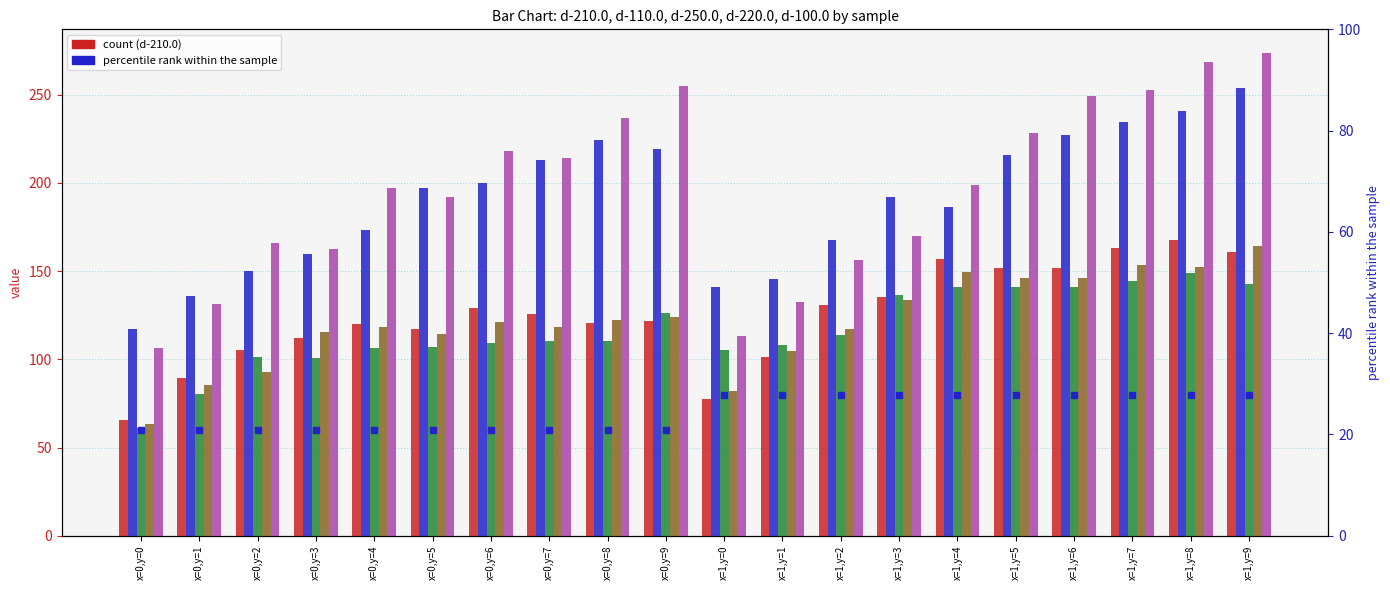

At x=0,y=8, list the series in order from largest to smallest.

d-100.0, d-110.0, d-220.0, d-210.0, d-250.0, col_0 (scaled)